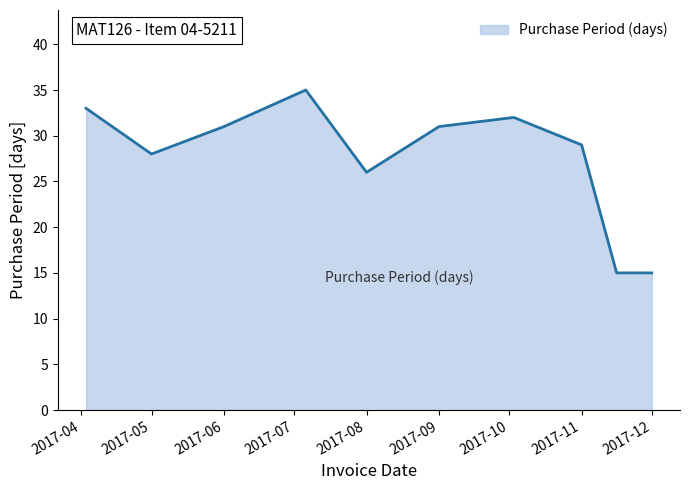

Reading right to left, what are all the values shown in this chart?

15	15	29	32	31	26	35	31	28	33